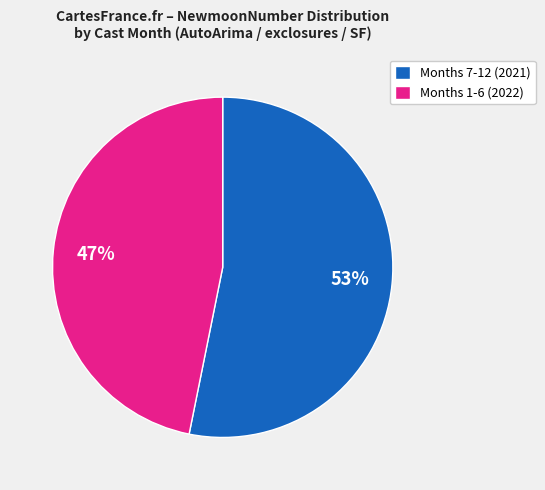

Is the sum of Months 7-12 (2021) and Months 1-6 (2022) greater than half?

Yes